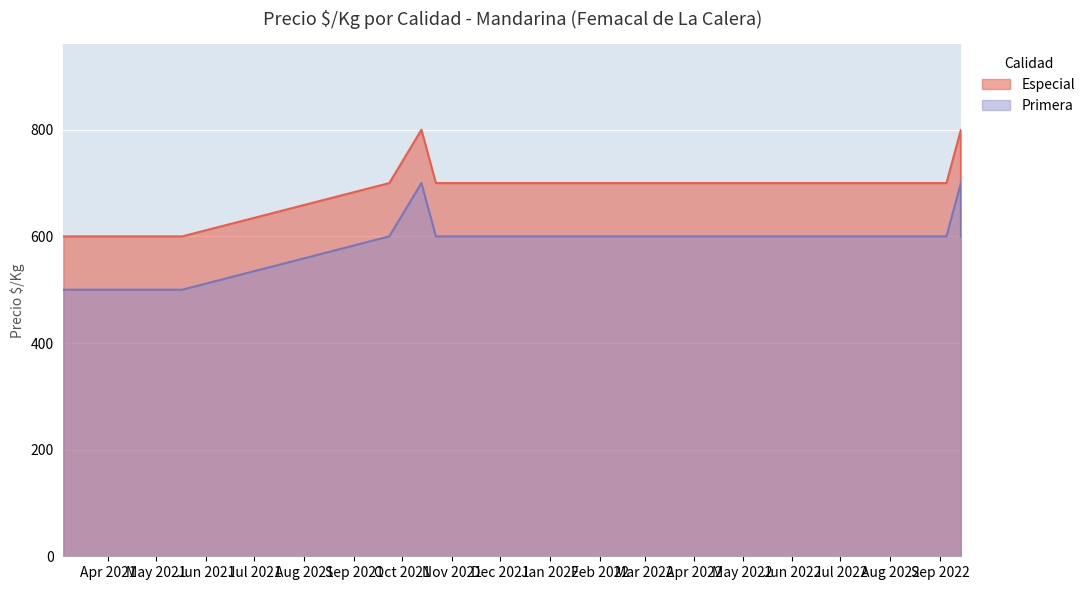

List the labels in order of Primera value, smallest first.

2021-03-04, 2021-05-17, 2021-09-23, 2021-10-22, 2021-10-28, 2022-04-08, 2022-05-10, 2022-07-08, 2022-07-12, 2022-08-24, 2022-09-05, 2022-09-14, 2022-09-14, 2022-09-14, 2021-10-13, 2022-09-14